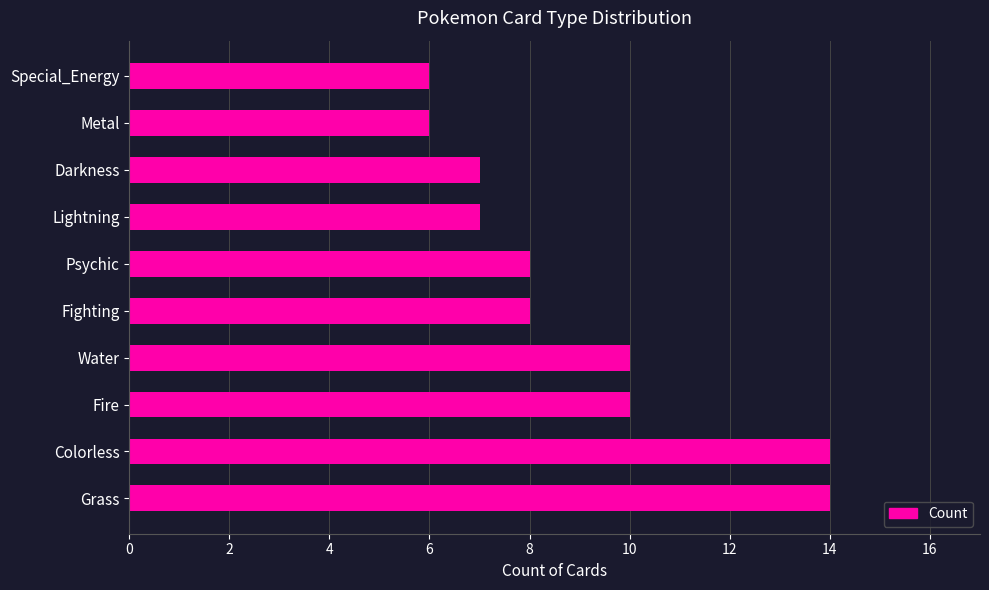

What is the ratio of the value at Fighting to the value at Colorless?

0.6